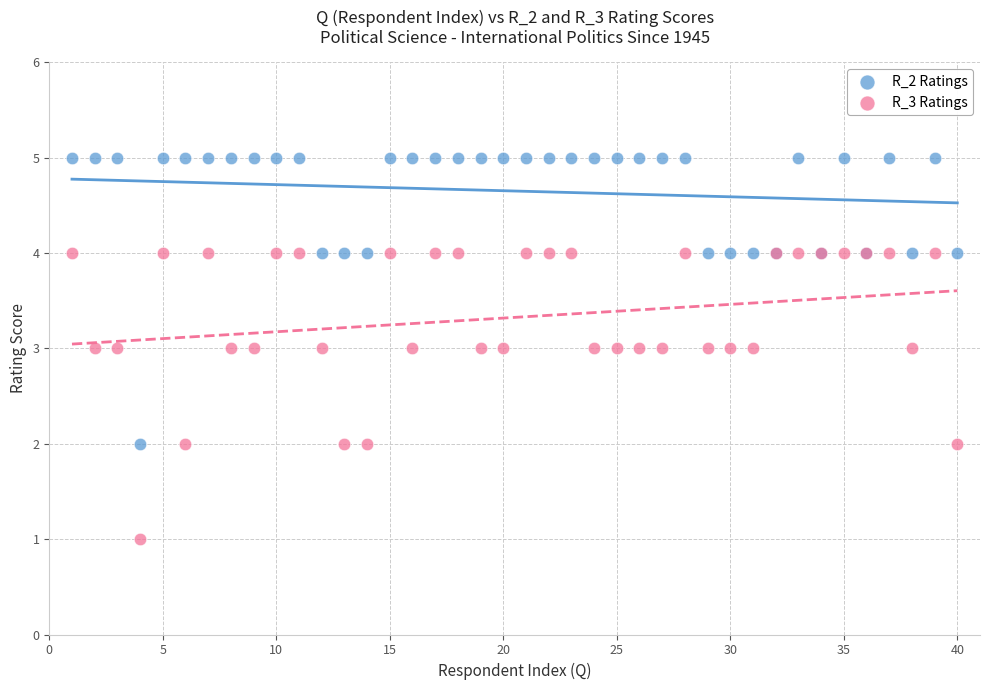

Which series reaches the maximum Y coordinate?

R_2 Ratings